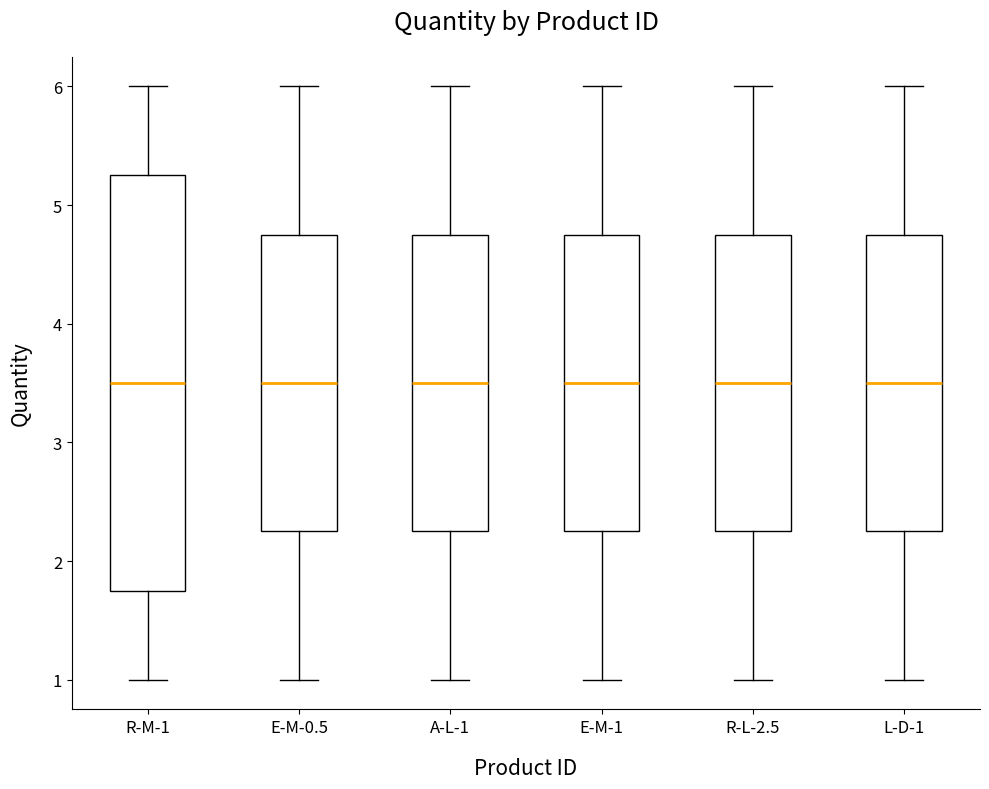

Reading left to right, transcribe this box plot: for each box, give where its median line is, the range the box spans, and where its two whiskers end, as read against the y-axis. The values are not printed on the chart, so give them approximately, as read against the axis.

R-M-1: median 3.5, box 1.8 to 5.3, whiskers 1.0 to 6.0
E-M-0.5: median 3.5, box 2.3 to 4.8, whiskers 1.0 to 6.0
A-L-1: median 3.5, box 2.3 to 4.8, whiskers 1.0 to 6.0
E-M-1: median 3.5, box 2.3 to 4.8, whiskers 1.0 to 6.0
R-L-2.5: median 3.5, box 2.3 to 4.8, whiskers 1.0 to 6.0
L-D-1: median 3.5, box 2.3 to 4.8, whiskers 1.0 to 6.0